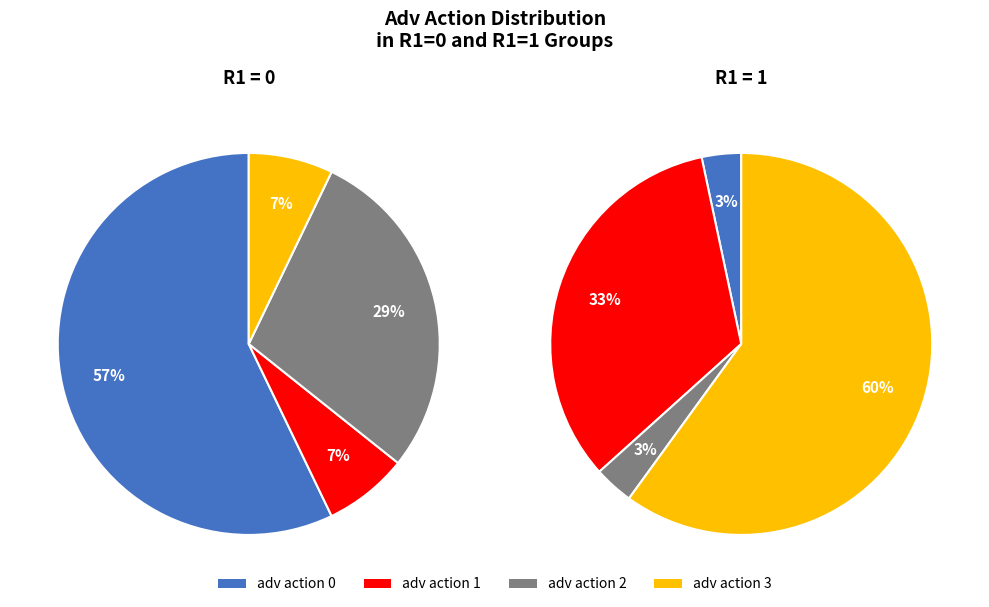

Which slice is the smallest?

adv action 2